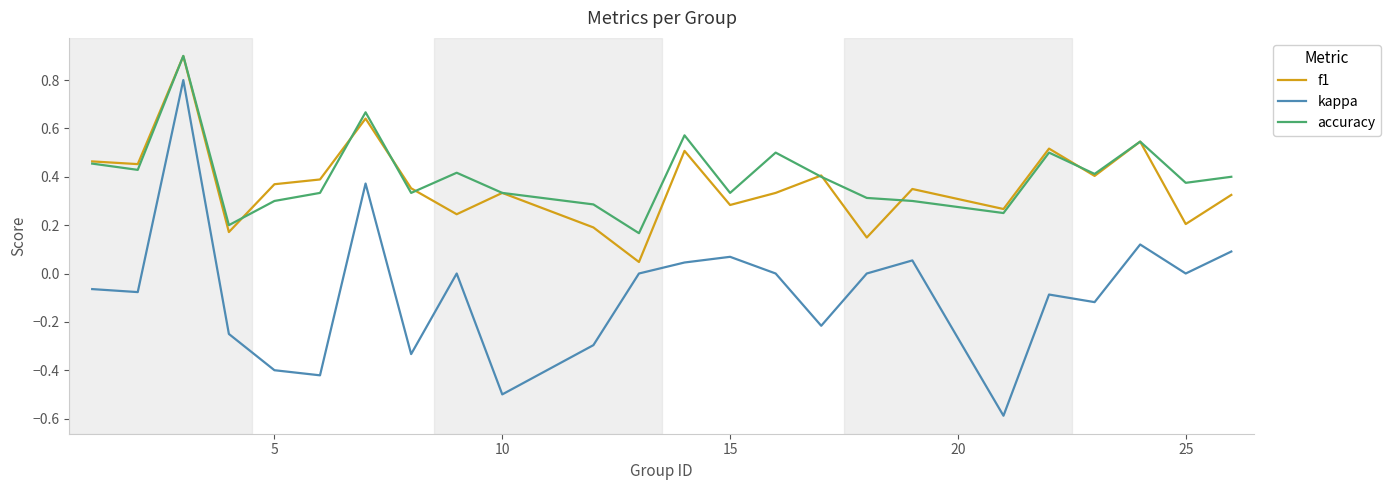

What is the highest value of the accuracy series?

0.9